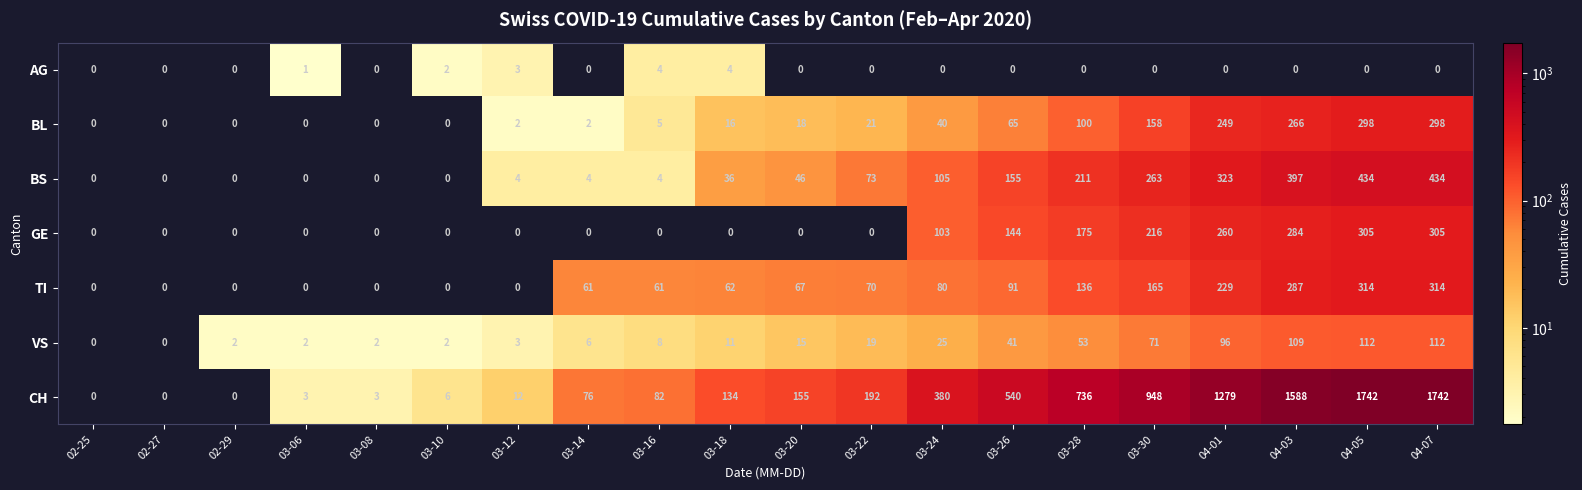

What is the greatest value displayed?

1742